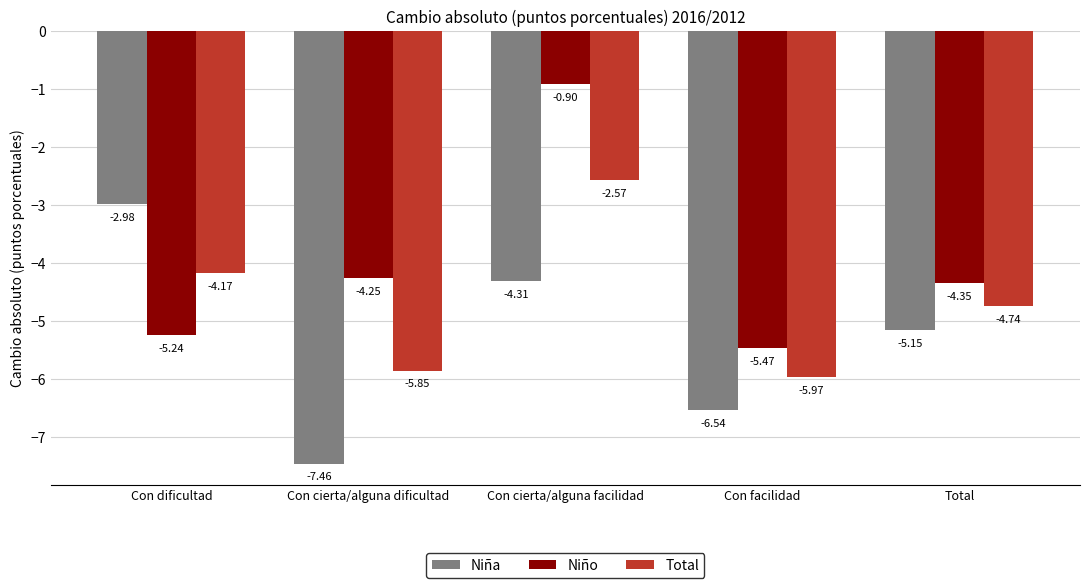

What is the sum of the Niña values at Con facilidad and Total?

-11.7